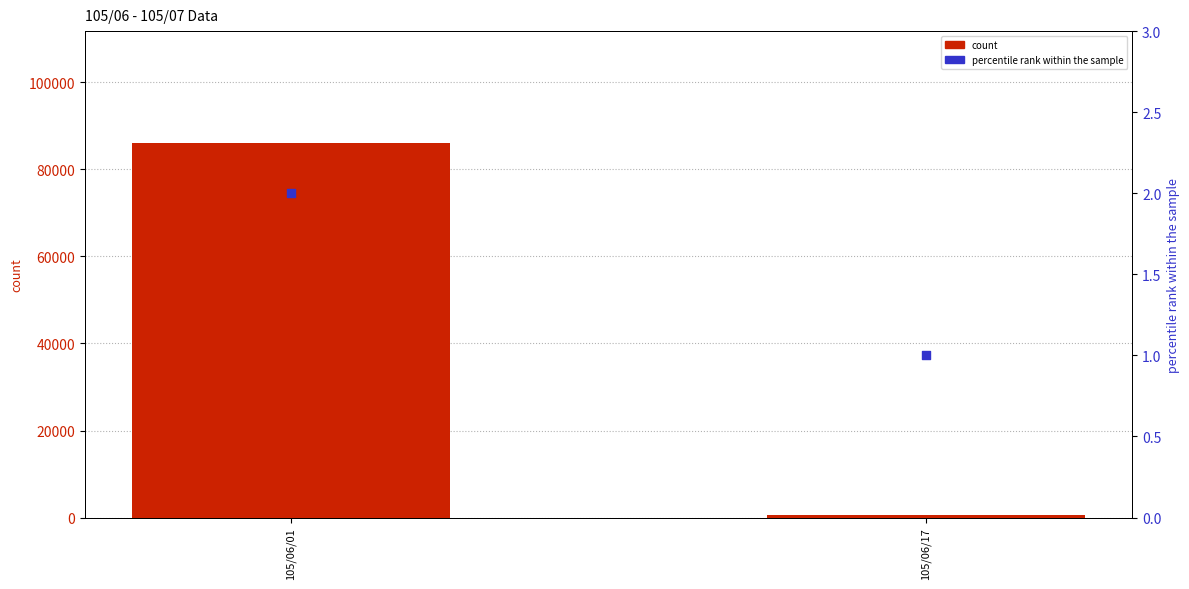

Which series contains the lowest Y value?

percentile rank within the sample